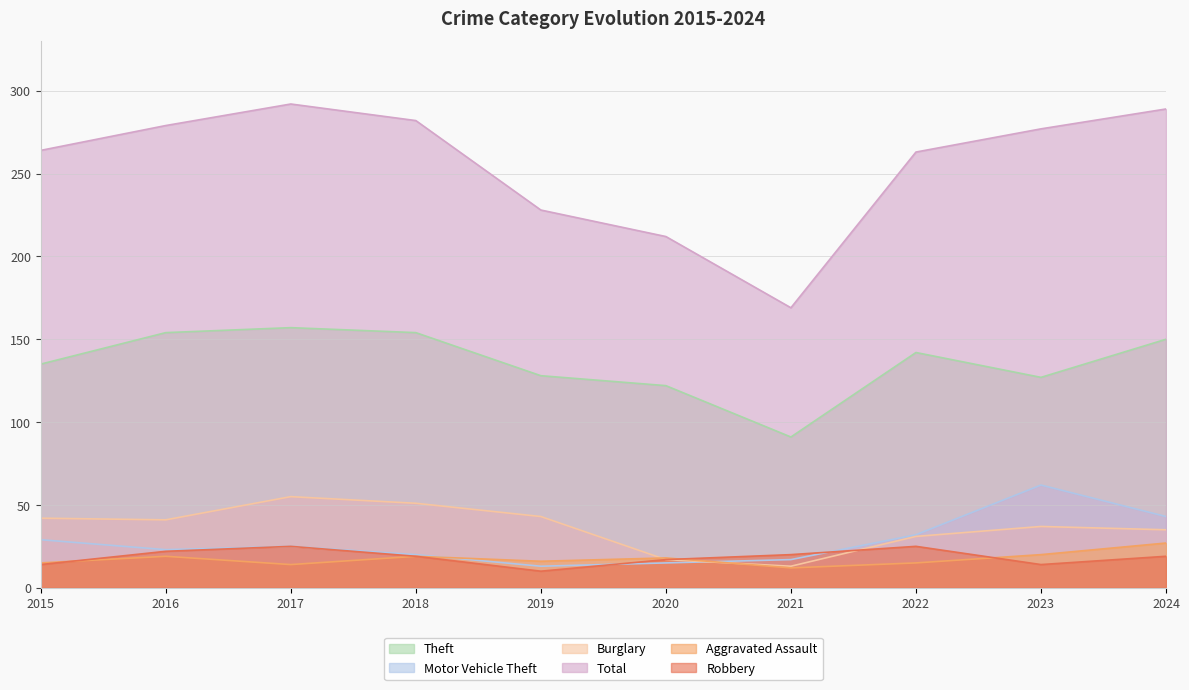

What is the difference between the highest and lowest values at 2021?

157